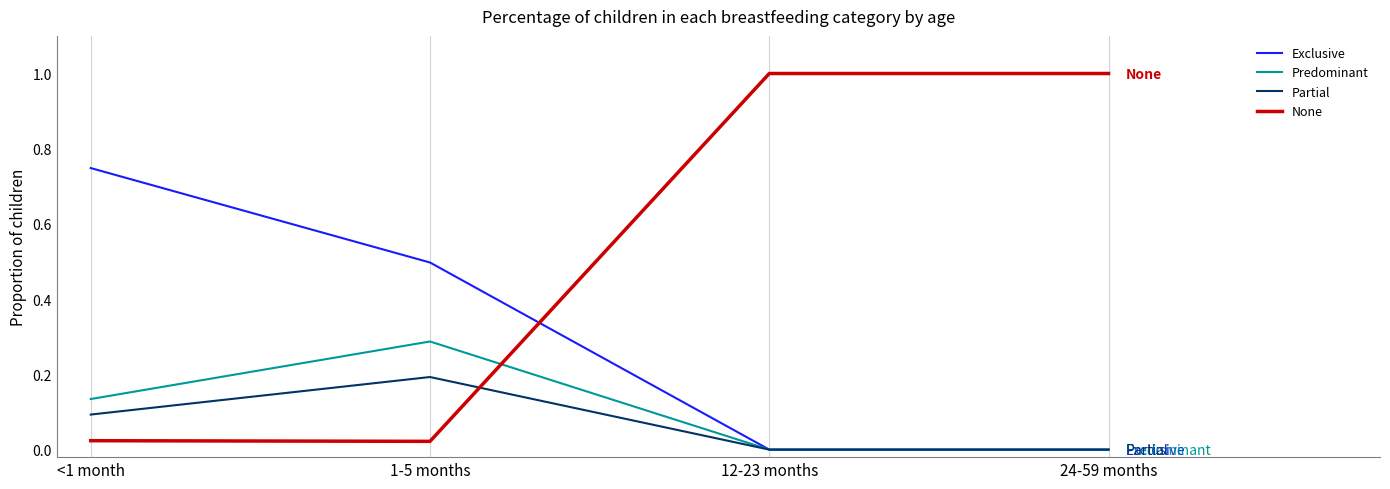

Which series changed the most between 1-5 months and 12-23 months?

None